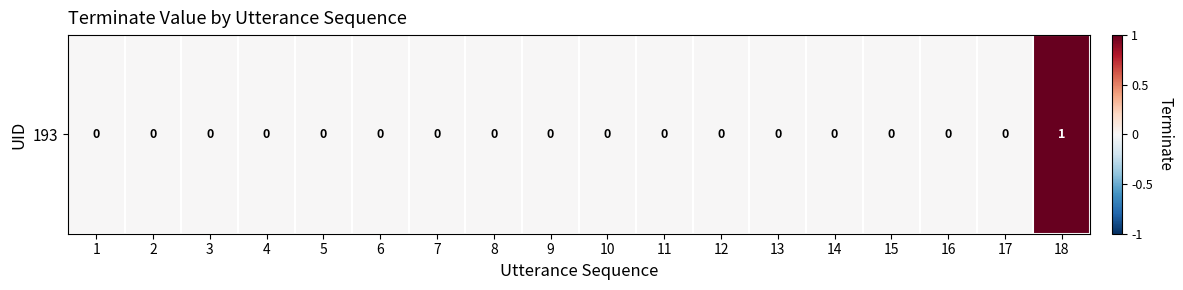

How many positive values are there?

1